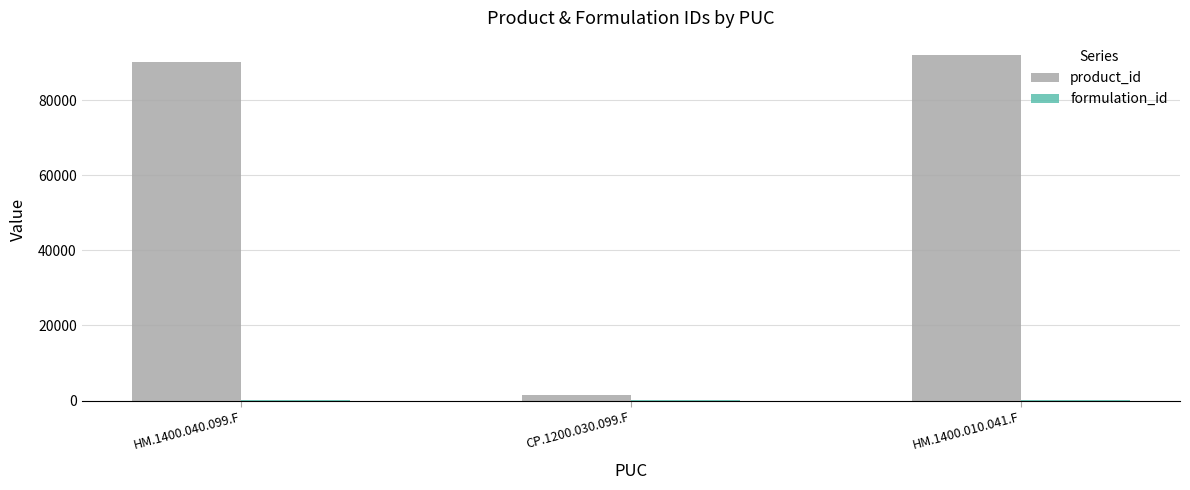

Between HM.1400.040.099.F and CP.1200.030.099.F, which series saw the biggest shift?

product_id